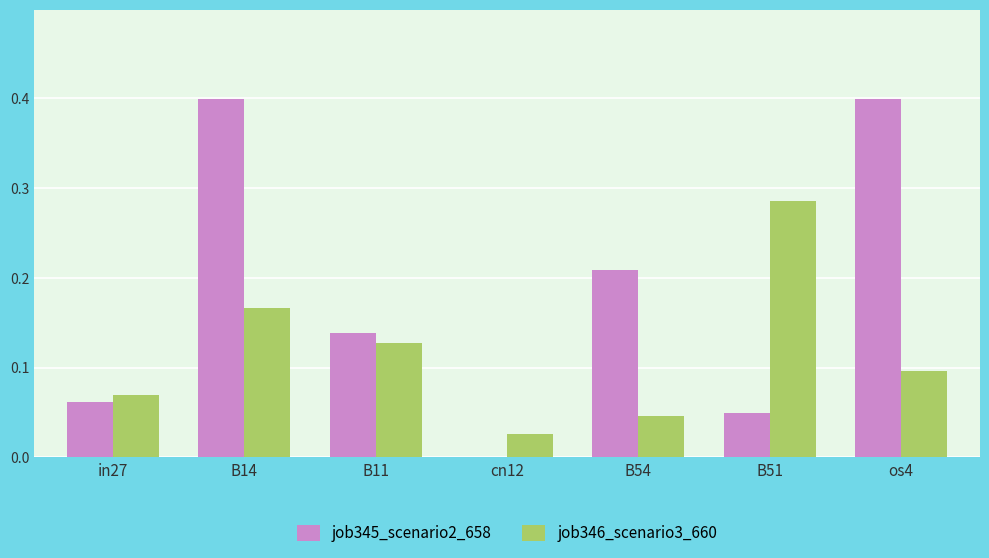

Between B14 and cn12, which series saw the biggest shift?

job345_scenario2_658